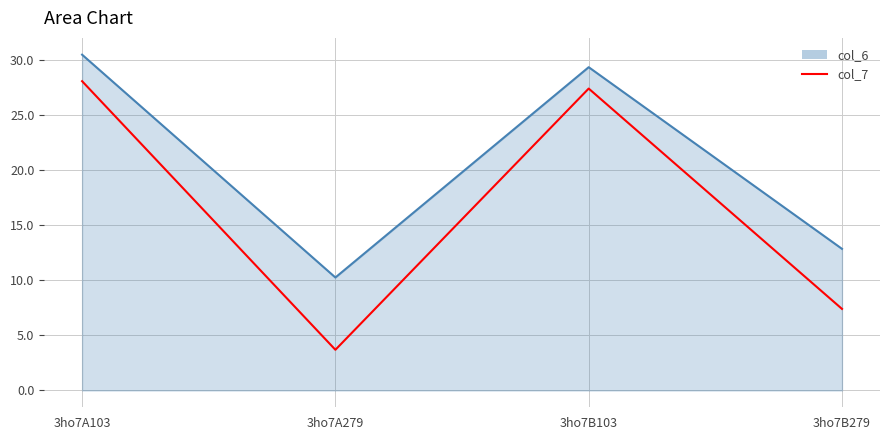

How many interior local peaks does the col_6 series have?

1